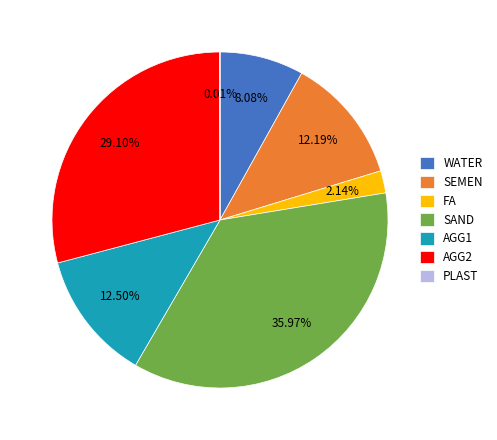

Do AGG2 and WATER together represent more than half of the pie?

No